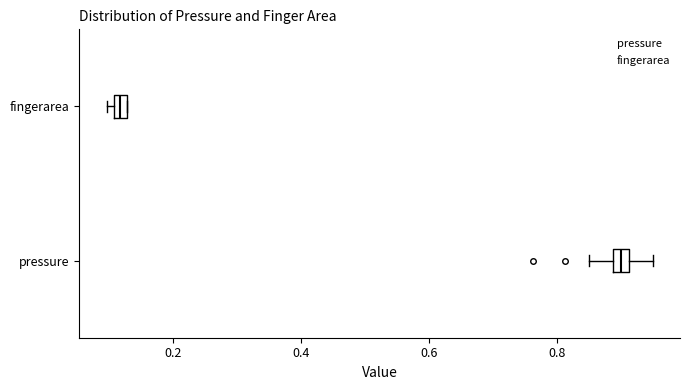

Which box has the furthest to the left median line?

fingerarea